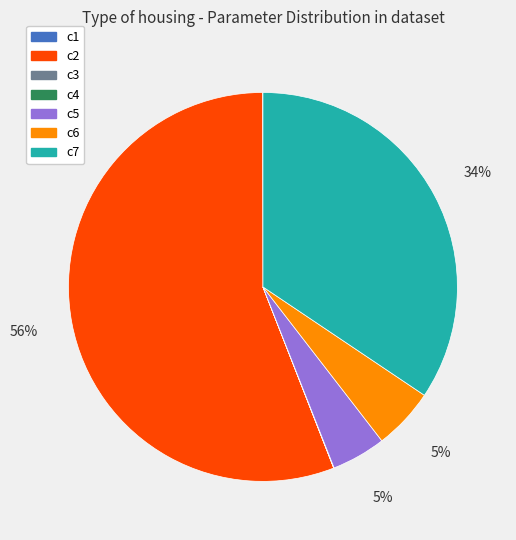

Is there a majority slice in this chart?

Yes